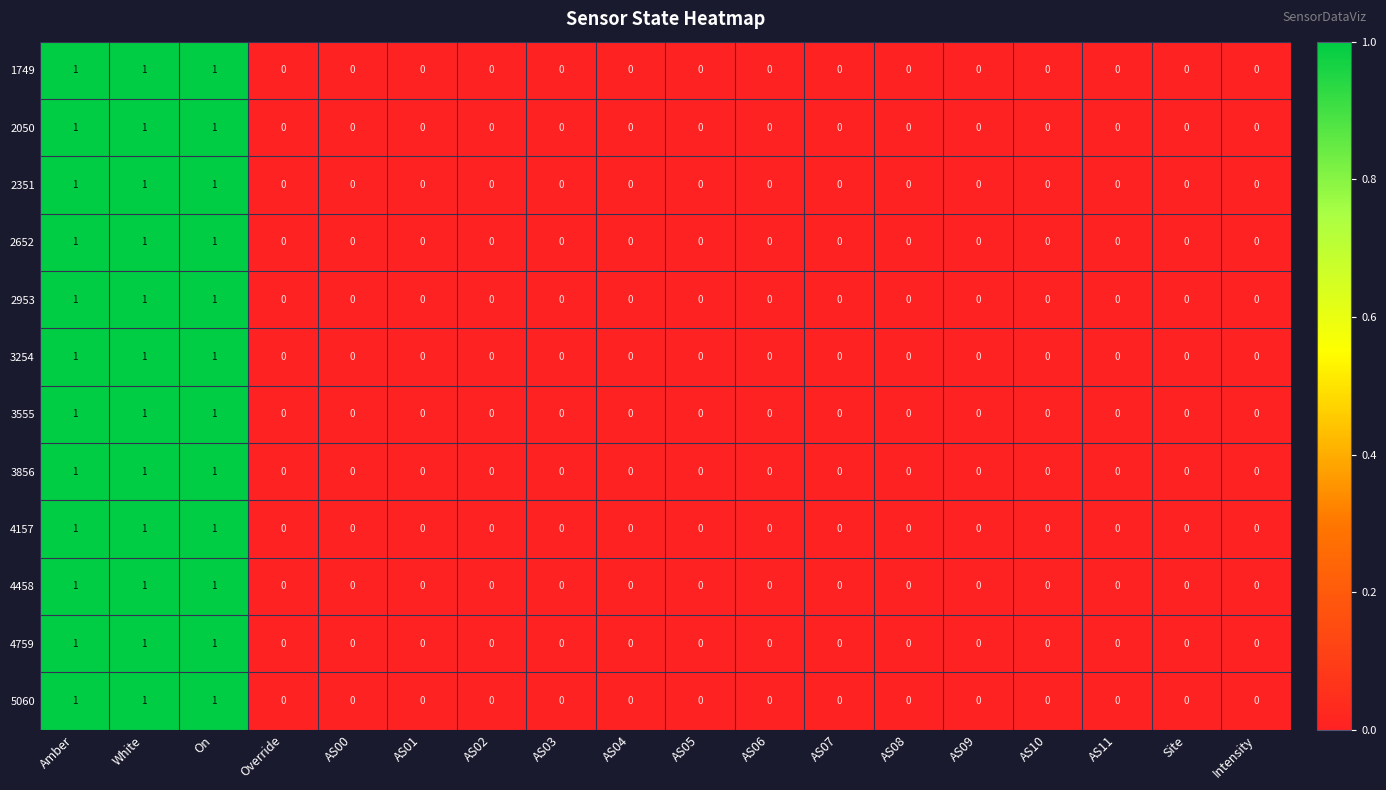

The value of 3856 at On is 1. True or false?

True